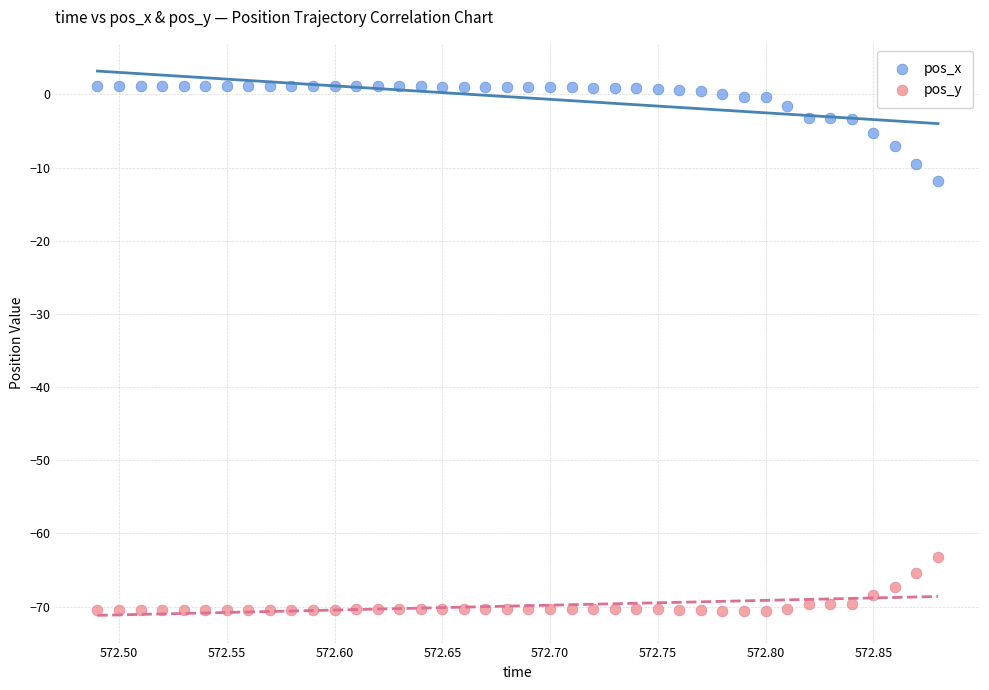

Which series reaches the minimum Y coordinate?

pos_y